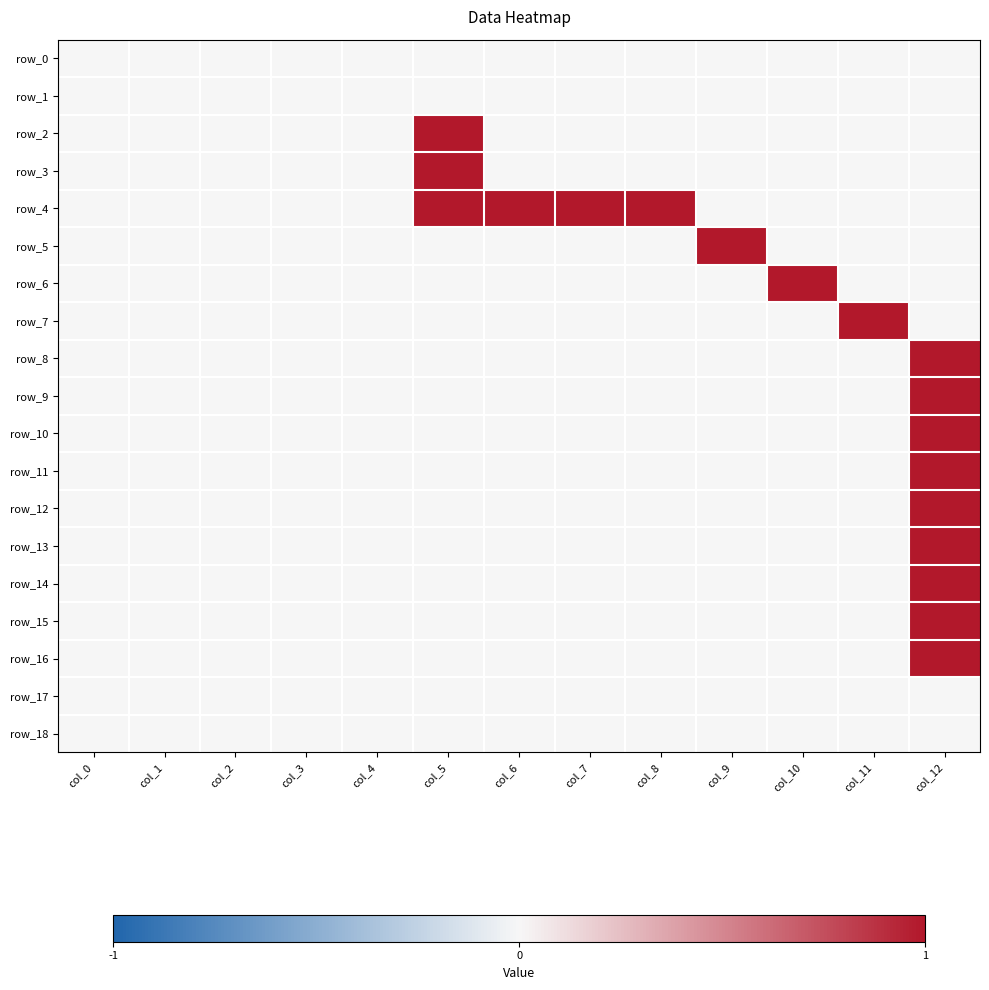

Reading left to right, what are all the values shown in this chart?

row_0: col_0=0	col_1=0	col_2=0	col_3=0	col_4=0	col_5=0	col_6=0	col_7=0	col_8=0	col_9=0	col_10=0	col_11=0	col_12=0
row_1: col_0=0	col_1=0	col_2=0	col_3=0	col_4=0	col_5=0	col_6=0	col_7=0	col_8=0	col_9=0	col_10=0	col_11=0	col_12=0
row_2: col_0=0	col_1=0	col_2=0	col_3=0	col_4=0	col_5=1	col_6=0	col_7=0	col_8=0	col_9=0	col_10=0	col_11=0	col_12=0
row_3: col_0=0	col_1=0	col_2=0	col_3=0	col_4=0	col_5=1	col_6=0	col_7=0	col_8=0	col_9=0	col_10=0	col_11=0	col_12=0
row_4: col_0=0	col_1=0	col_2=0	col_3=0	col_4=0	col_5=1	col_6=1	col_7=1	col_8=1	col_9=0	col_10=0	col_11=0	col_12=0
row_5: col_0=0	col_1=0	col_2=0	col_3=0	col_4=0	col_5=0	col_6=0	col_7=0	col_8=0	col_9=1	col_10=0	col_11=0	col_12=0
row_6: col_0=0	col_1=0	col_2=0	col_3=0	col_4=0	col_5=0	col_6=0	col_7=0	col_8=0	col_9=0	col_10=1	col_11=0	col_12=0
row_7: col_0=0	col_1=0	col_2=0	col_3=0	col_4=0	col_5=0	col_6=0	col_7=0	col_8=0	col_9=0	col_10=0	col_11=1	col_12=0
row_8: col_0=0	col_1=0	col_2=0	col_3=0	col_4=0	col_5=0	col_6=0	col_7=0	col_8=0	col_9=0	col_10=0	col_11=0	col_12=1
row_9: col_0=0	col_1=0	col_2=0	col_3=0	col_4=0	col_5=0	col_6=0	col_7=0	col_8=0	col_9=0	col_10=0	col_11=0	col_12=1
row_10: col_0=0	col_1=0	col_2=0	col_3=0	col_4=0	col_5=0	col_6=0	col_7=0	col_8=0	col_9=0	col_10=0	col_11=0	col_12=1
row_11: col_0=0	col_1=0	col_2=0	col_3=0	col_4=0	col_5=0	col_6=0	col_7=0	col_8=0	col_9=0	col_10=0	col_11=0	col_12=1
row_12: col_0=0	col_1=0	col_2=0	col_3=0	col_4=0	col_5=0	col_6=0	col_7=0	col_8=0	col_9=0	col_10=0	col_11=0	col_12=1
row_13: col_0=0	col_1=0	col_2=0	col_3=0	col_4=0	col_5=0	col_6=0	col_7=0	col_8=0	col_9=0	col_10=0	col_11=0	col_12=1
row_14: col_0=0	col_1=0	col_2=0	col_3=0	col_4=0	col_5=0	col_6=0	col_7=0	col_8=0	col_9=0	col_10=0	col_11=0	col_12=1
row_15: col_0=0	col_1=0	col_2=0	col_3=0	col_4=0	col_5=0	col_6=0	col_7=0	col_8=0	col_9=0	col_10=0	col_11=0	col_12=1
row_16: col_0=0	col_1=0	col_2=0	col_3=0	col_4=0	col_5=0	col_6=0	col_7=0	col_8=0	col_9=0	col_10=0	col_11=0	col_12=1
row_17: col_0=0	col_1=0	col_2=0	col_3=0	col_4=0	col_5=0	col_6=0	col_7=0	col_8=0	col_9=0	col_10=0	col_11=0	col_12=0
row_18: col_0=0	col_1=0	col_2=0	col_3=0	col_4=0	col_5=0	col_6=0	col_7=0	col_8=0	col_9=0	col_10=0	col_11=0	col_12=0